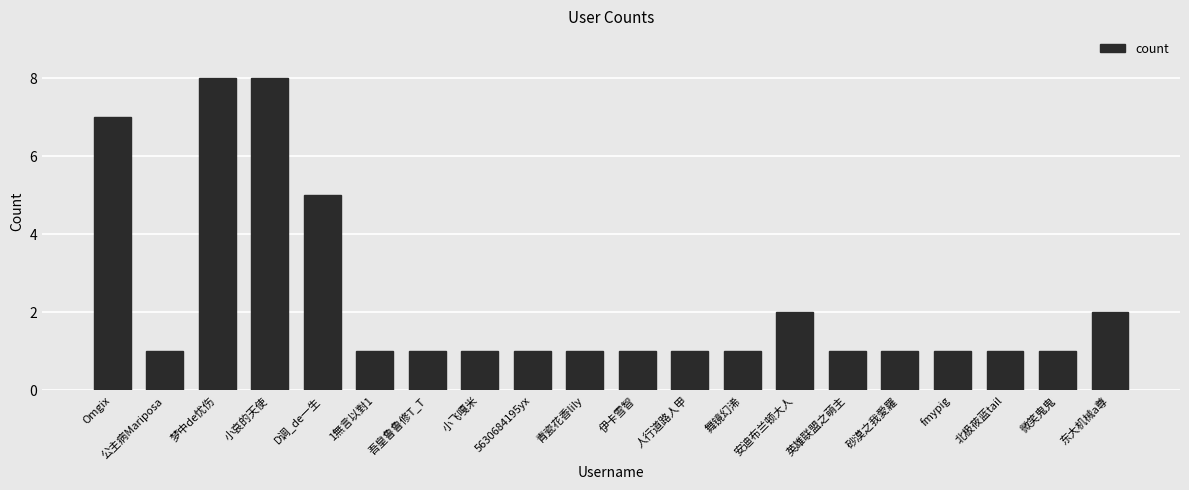

What is the sum of all values?

46